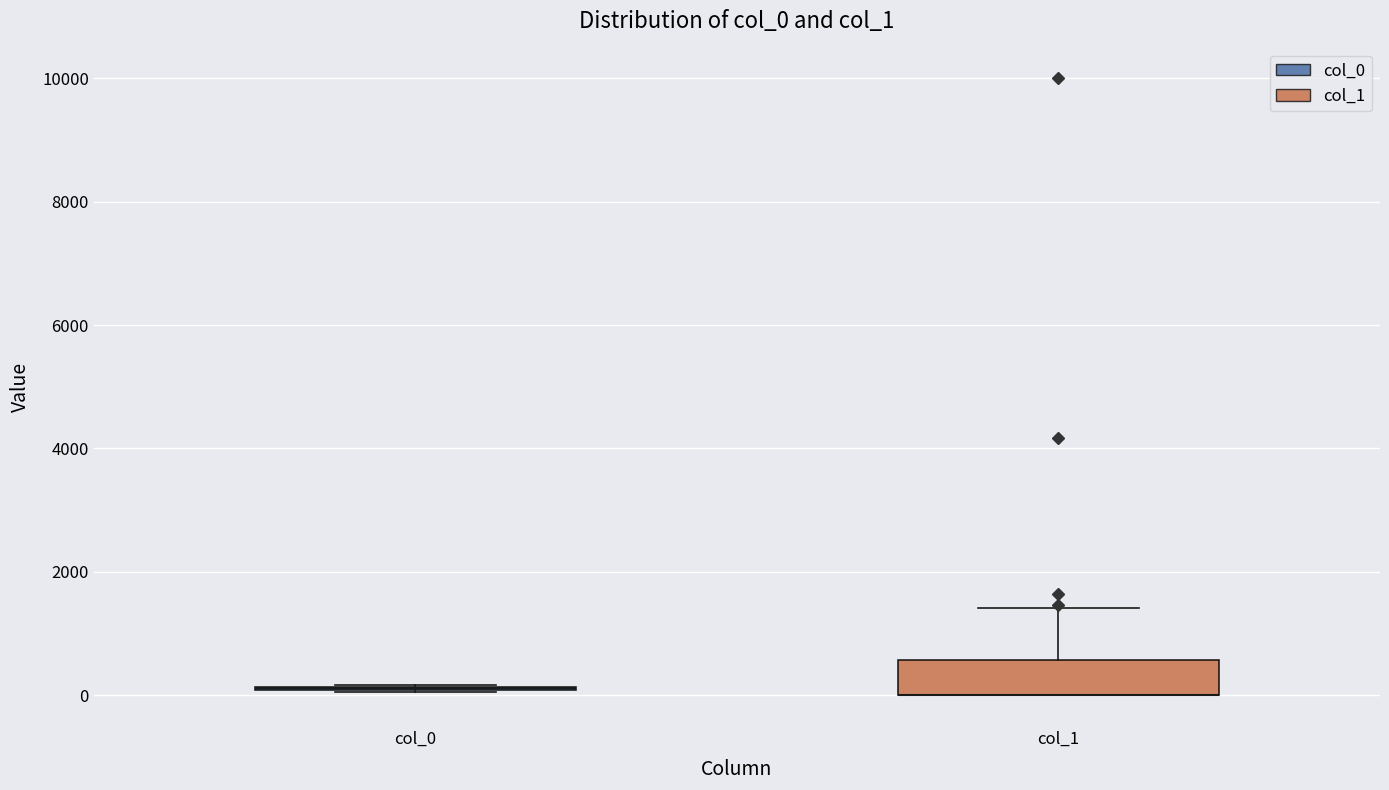

Which box is the tallest, from its lower edge to its upper edge?

col_1